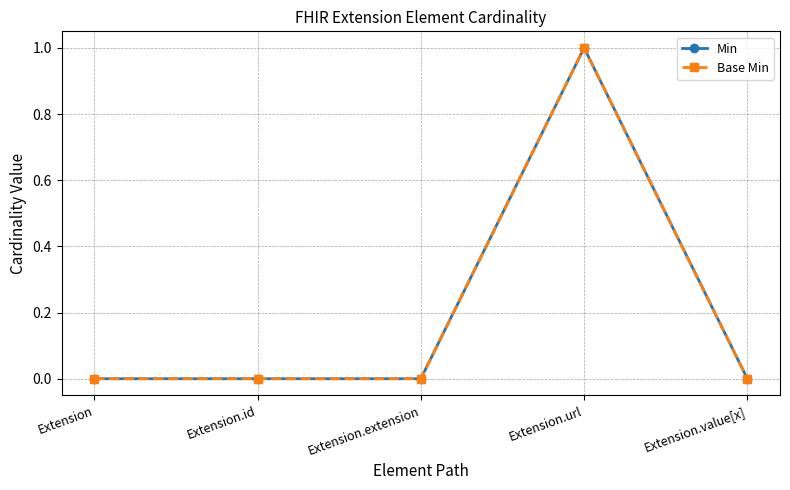

What is the difference between the maximum and minimum values in the Base Min series?

1